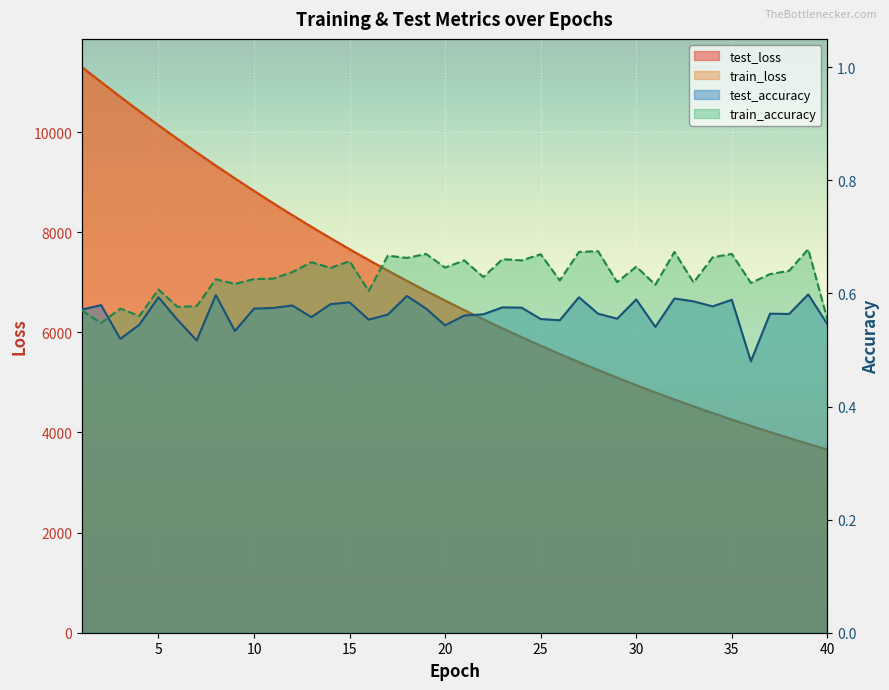

What is the spread (max minus min) of values at 14?

7881.3